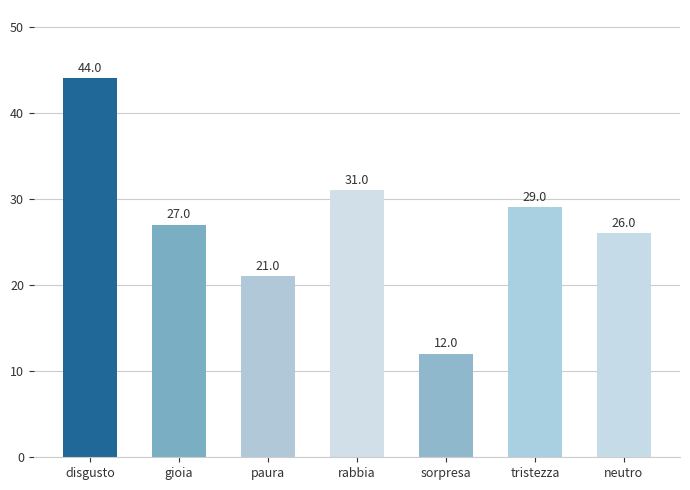

What is the maximum value shown in the chart?

44